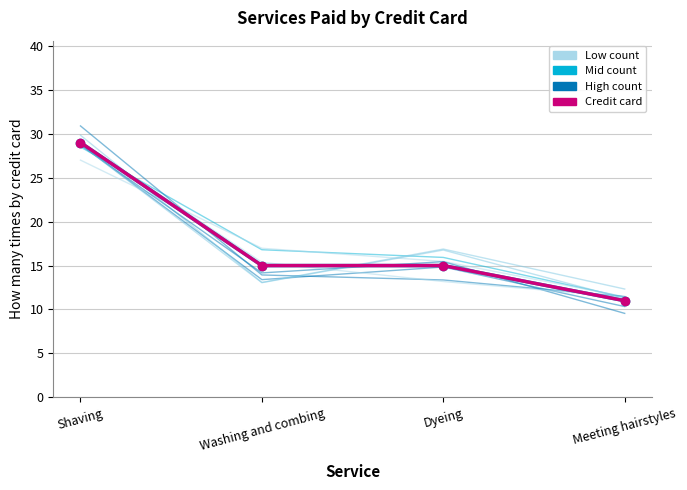

Rank the categories by value from highest to lowest.

Shaving, Washing and combing, Dyeing, Meeting hairstyles